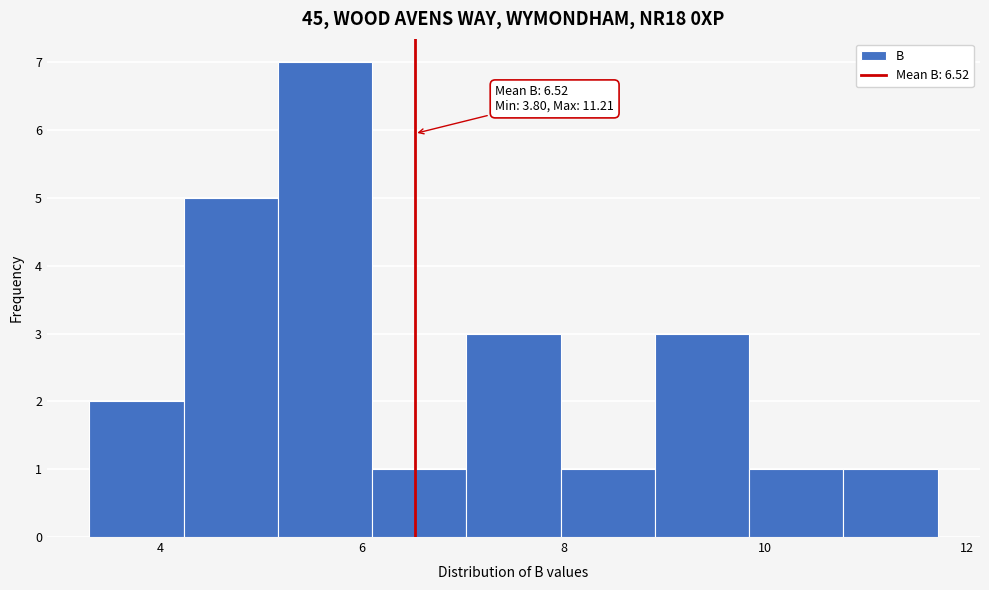

Over which range of the x-axis is the bar tallest?

5.2 to 6.2